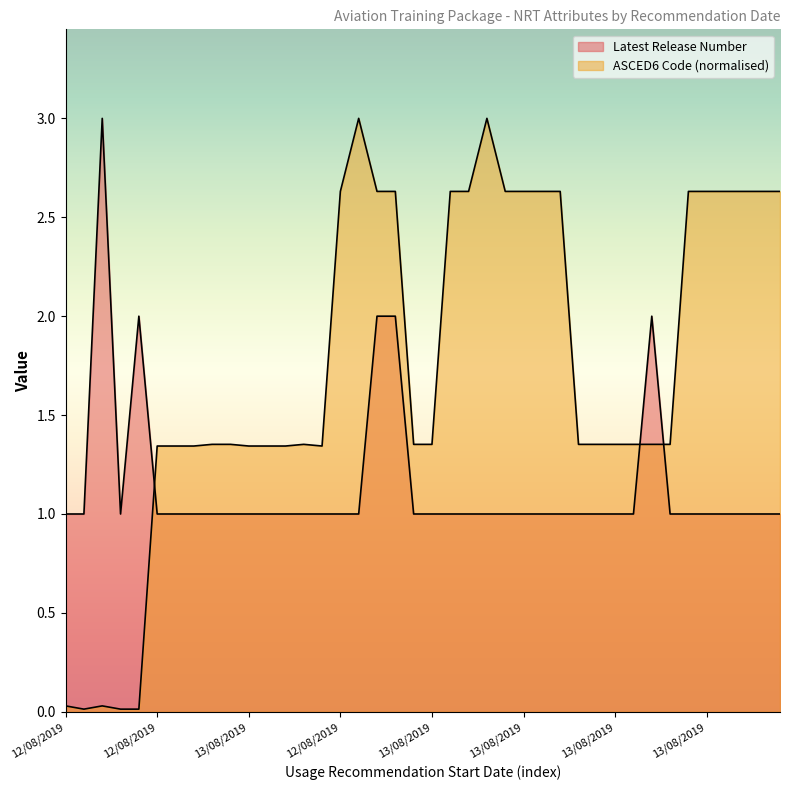

Rank the series by their maximum value, from highest to lowest.

Latest Release Number, ASCED6 Code